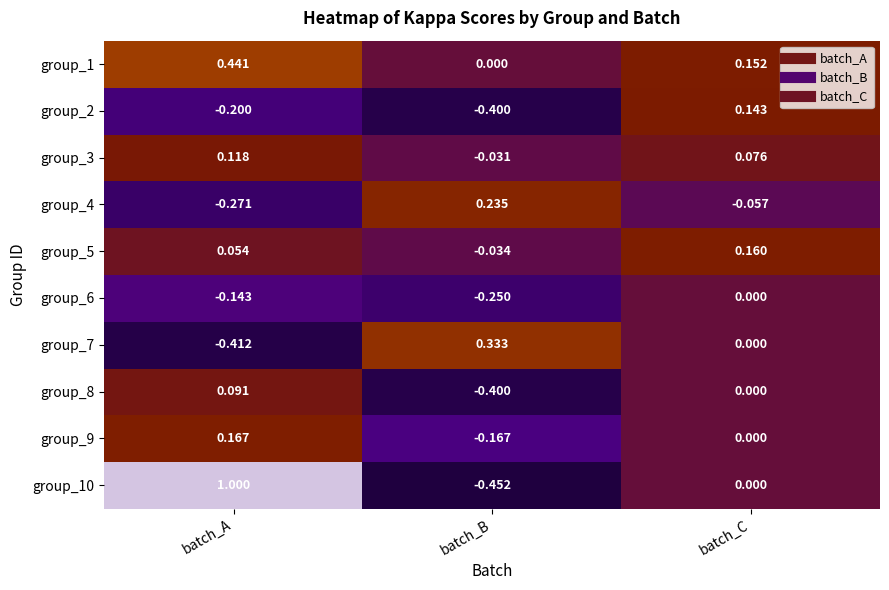

Which series has the largest total across all categories?

group_1